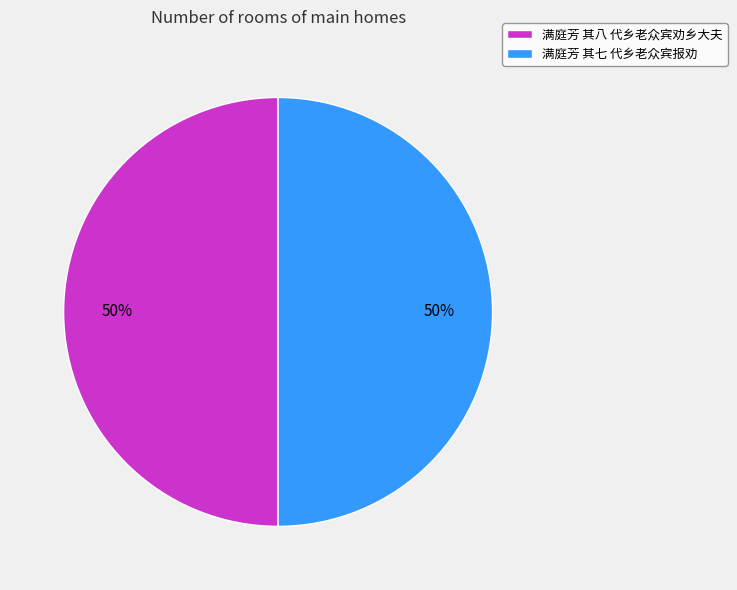

Combined, do 满庭芳 其八 代乡老众宾劝乡大夫 and 满庭芳 其七 代乡老众宾报劝 account for over 50%?

Yes